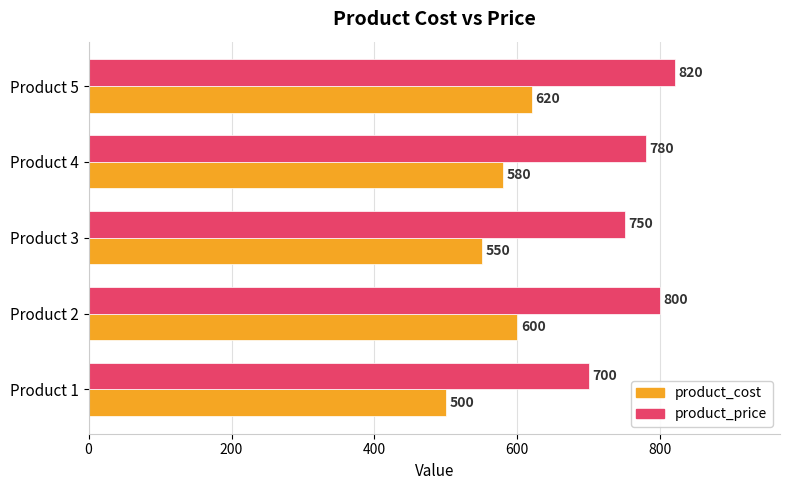

What is the spread (max minus min) of values at Product 1?

200